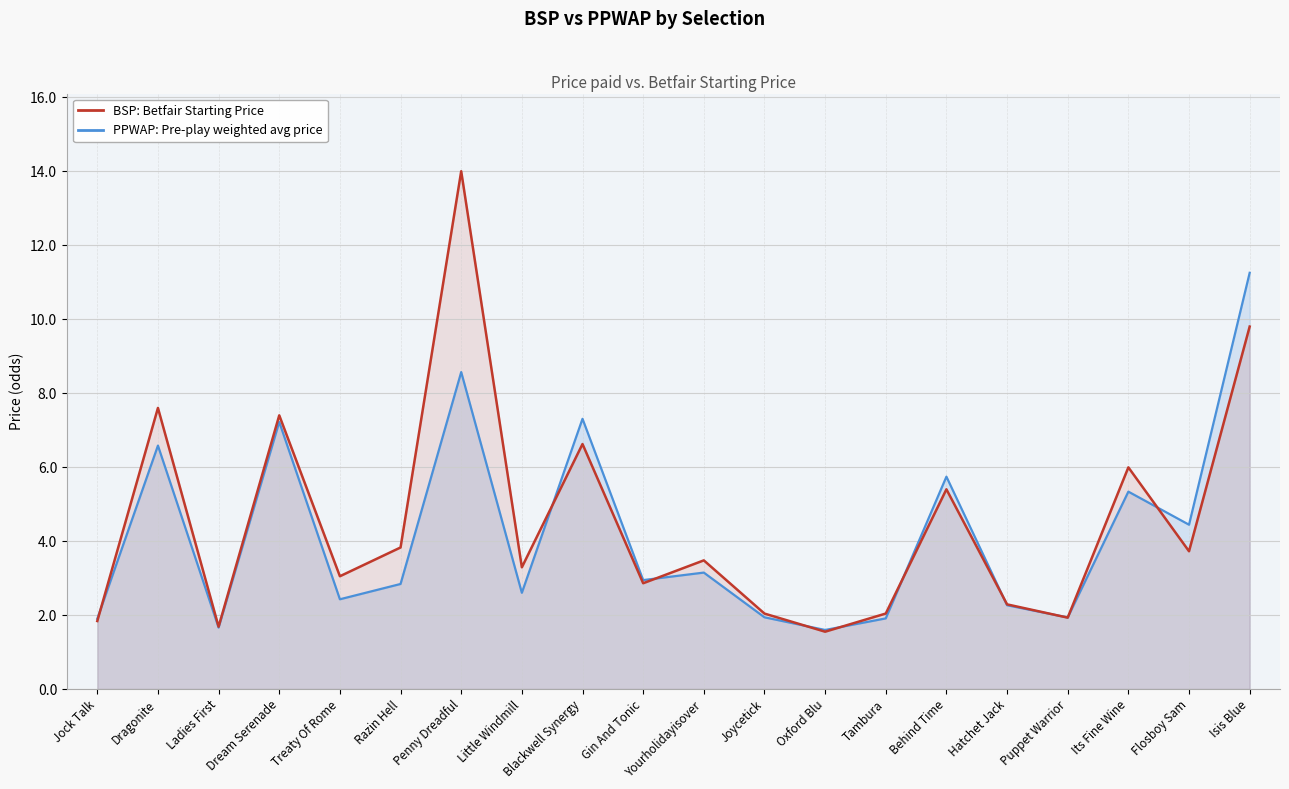

What are all the series names shown in the legend?

PPWAP: Pre-play weighted avg price, BSP: Betfair Starting Price